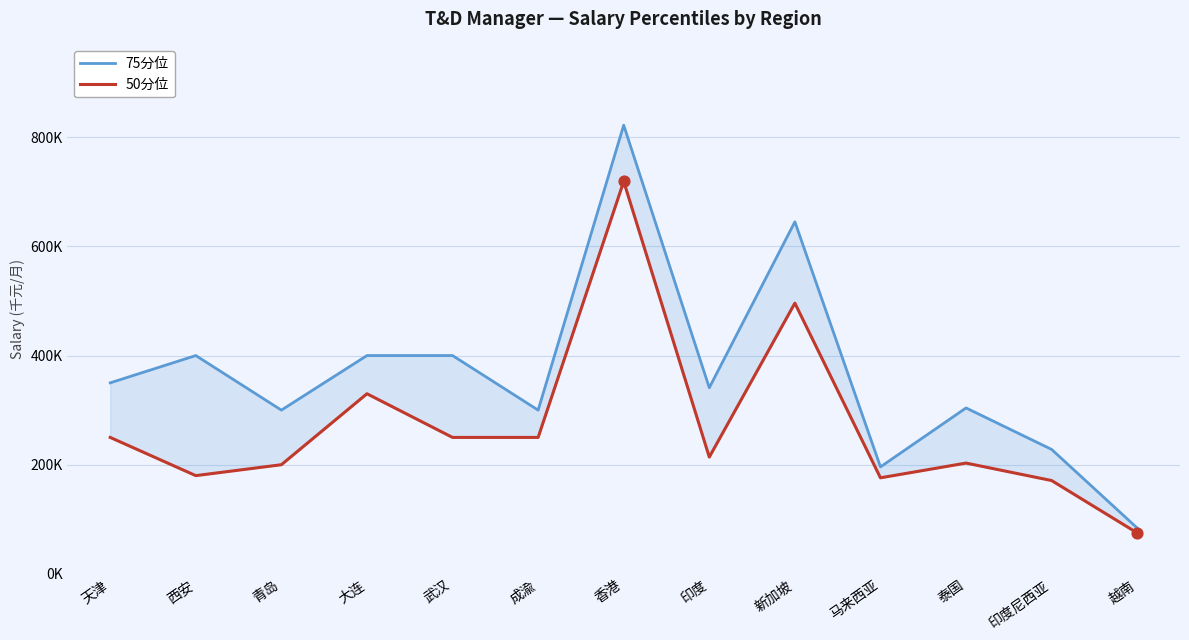

What are all the series names shown in the legend?

75分位, 50分位